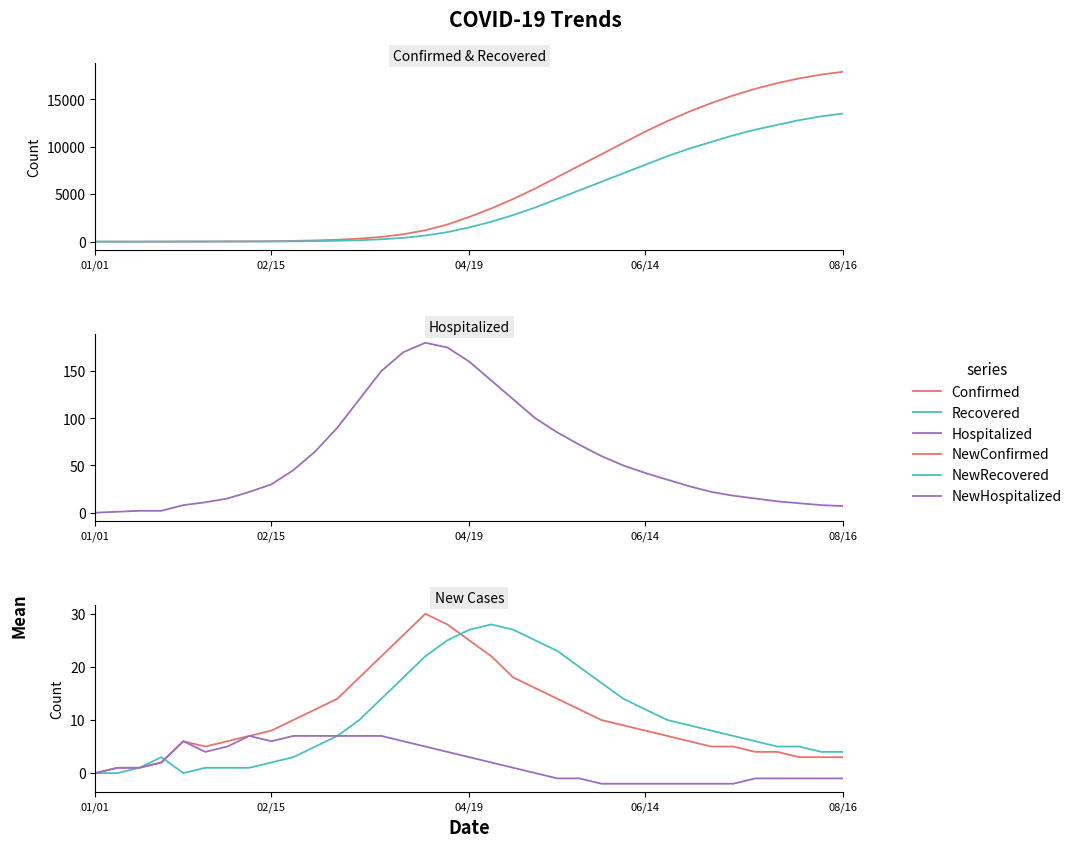

True or false: NewRecovered has a value of 1 at 31.

False